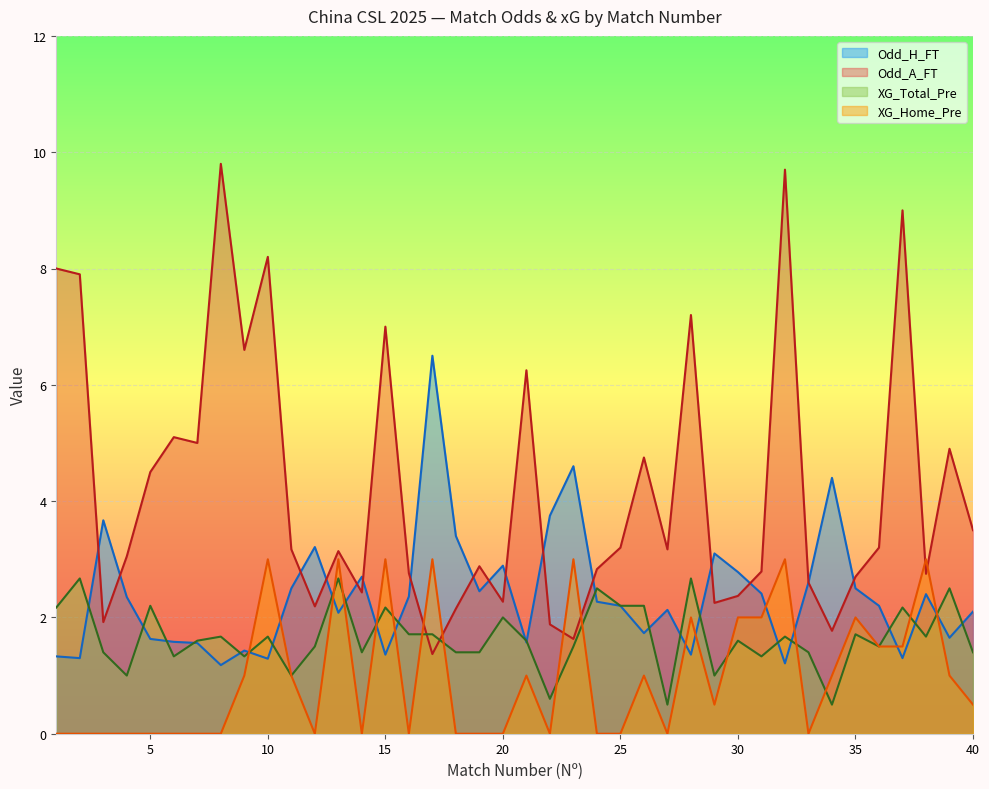

What is the sum of all XG_Total_Pre values?

66.2